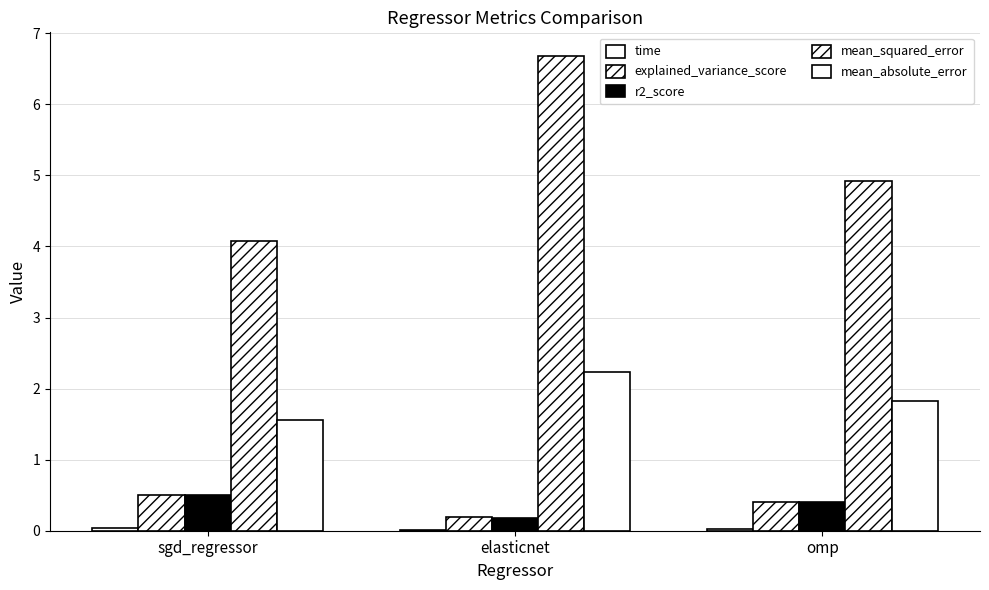

What is the maximum value for r2_score?

0.5